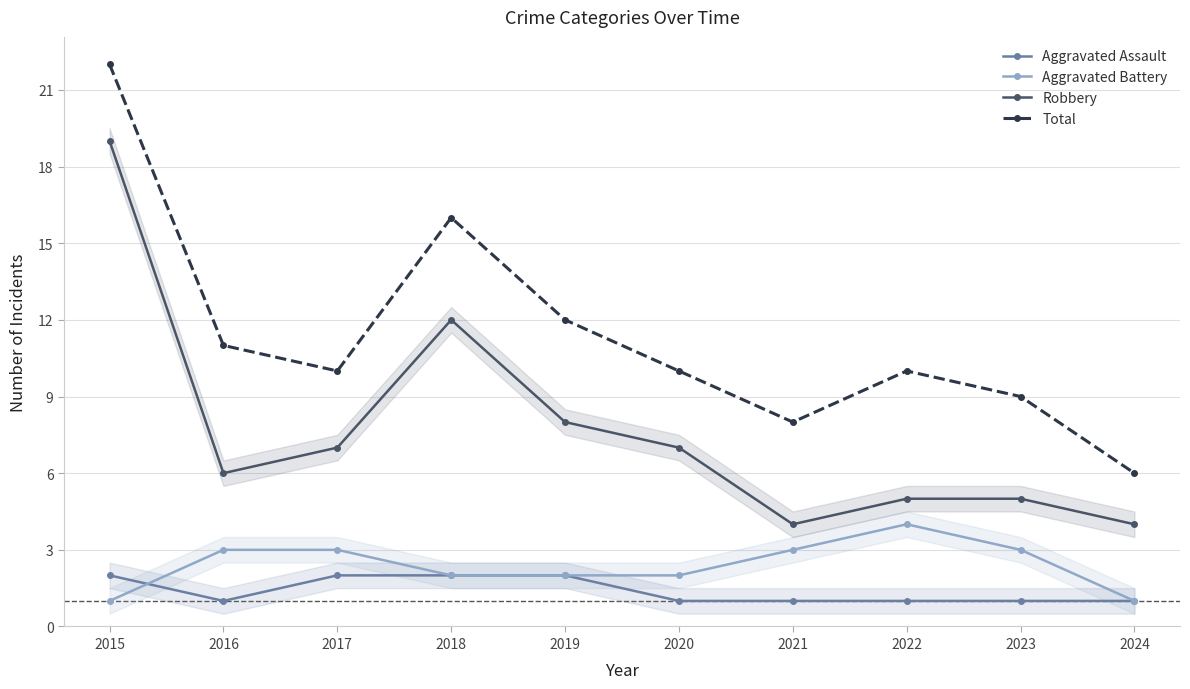

Which has a higher value, 2024 or 2017?

2017